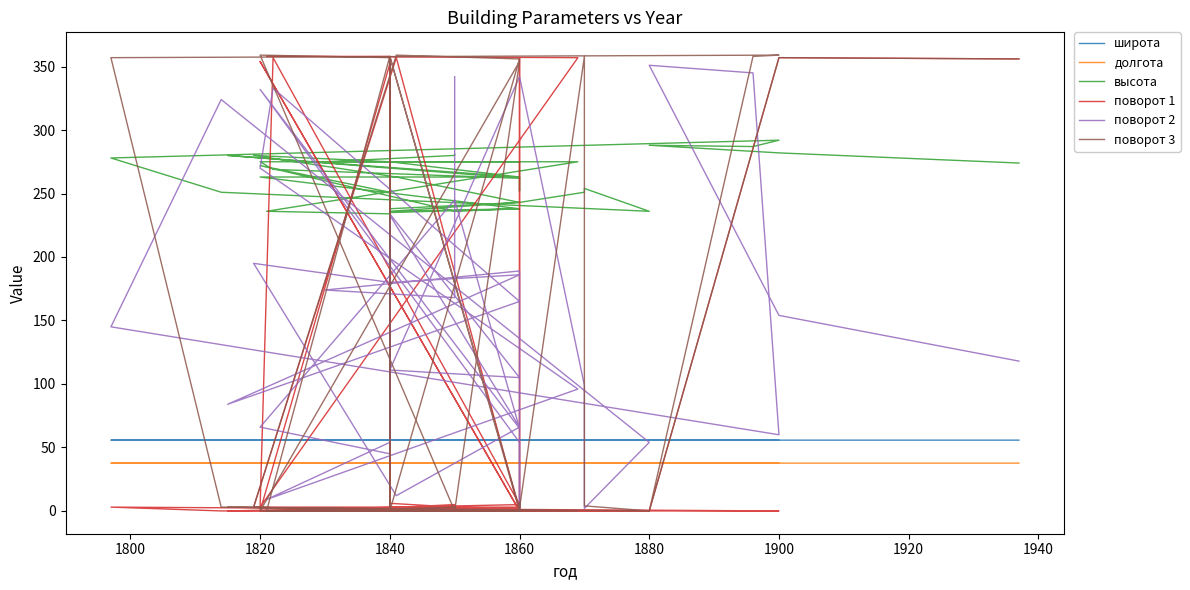

At how many categories does at least one series exceed 231?

39